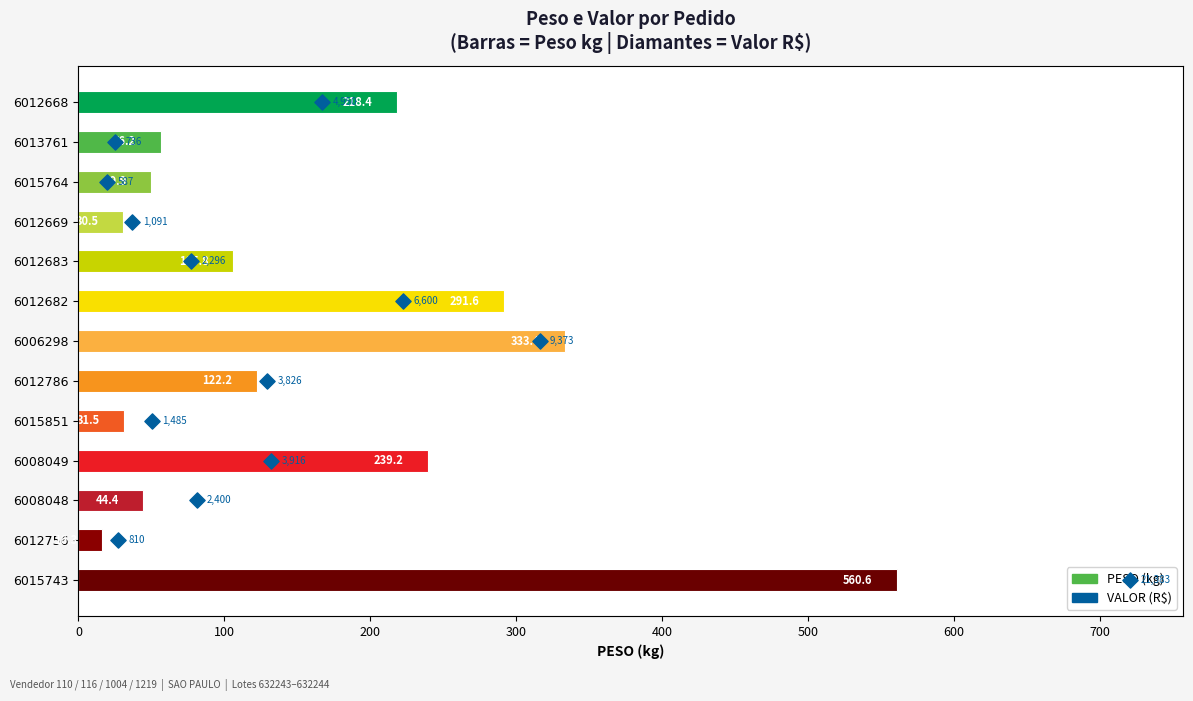

What is the change in value from 6012668 to 6015743?

+342.2